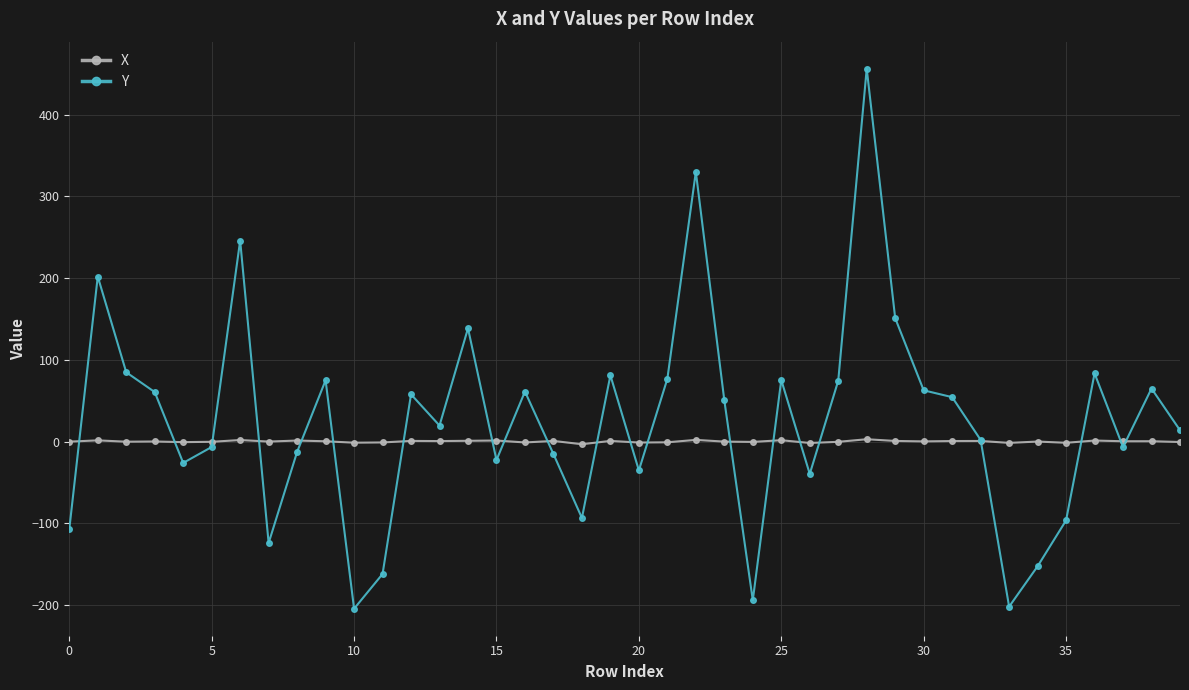

What is the minimum value shown in the chart?

-204.7